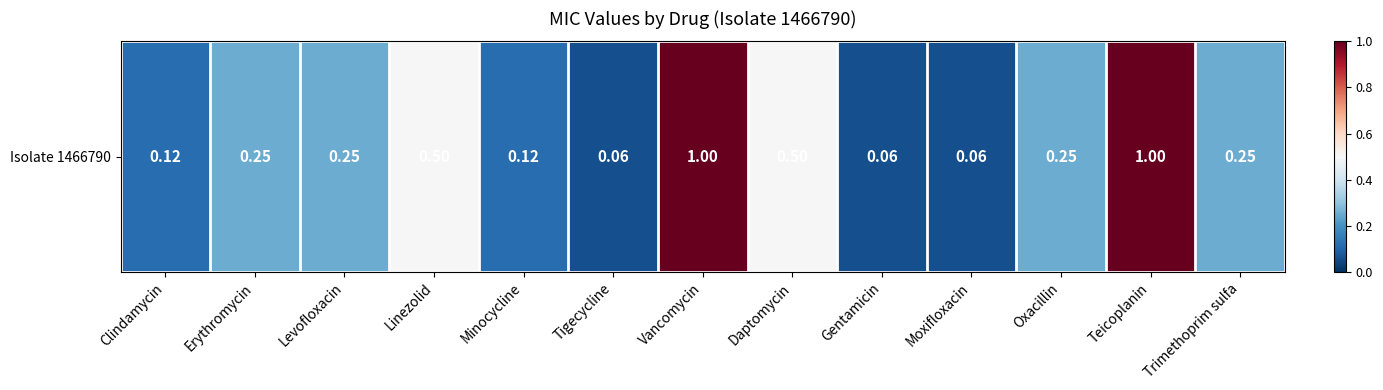

Reading left to right, list all the values displayed in this chart.

0.1	0.2	0.2	0.5	0.1	0.1	1.0	0.5	0.1	0.1	0.2	1.0	0.2